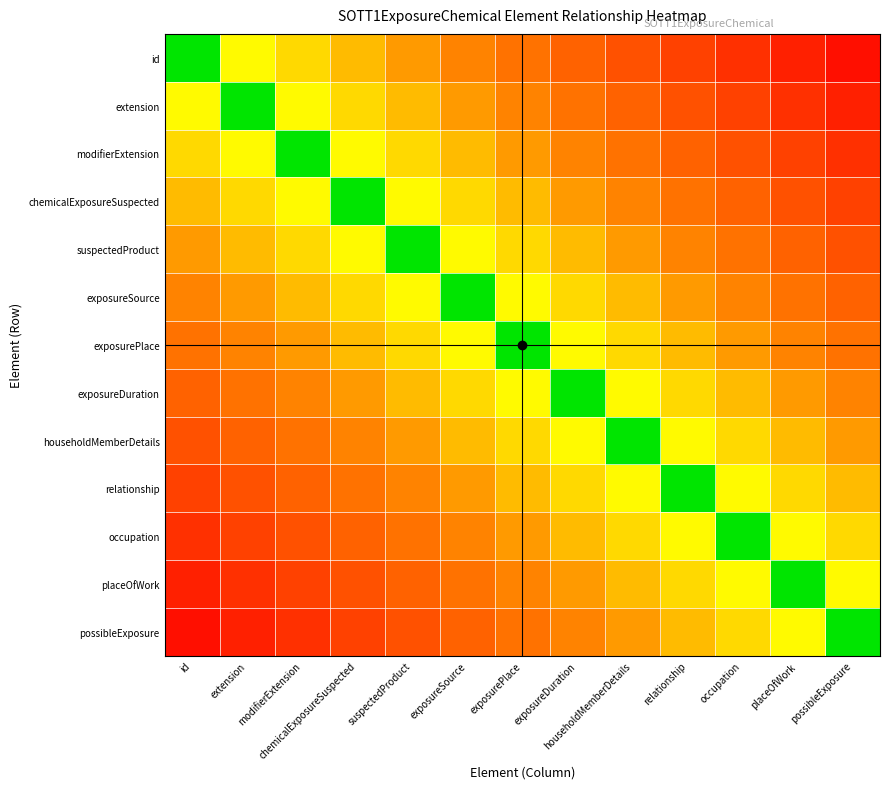

Reading left to right, what are all the values shown in this chart?

id: id=-0.5	extension=0.1	modifierExtension=0.2	chemicalExposureSuspected=0.2	suspectedProduct=0.3	exposureSource=0.4	exposurePlace=0.5	exposureDuration=0.5	householdMemberDetails=0.6	relationship=0.7	occupation=0.8	placeOfWork=0.8	possibleExposure=0.9
extension: id=0.1	extension=-0.5	modifierExtension=0.1	chemicalExposureSuspected=0.2	suspectedProduct=0.2	exposureSource=0.3	exposurePlace=0.4	exposureDuration=0.5	householdMemberDetails=0.5	relationship=0.6	occupation=0.7	placeOfWork=0.8	possibleExposure=0.8
modifierExtension: id=0.2	extension=0.1	modifierExtension=-0.5	chemicalExposureSuspected=0.1	suspectedProduct=0.2	exposureSource=0.2	exposurePlace=0.3	exposureDuration=0.4	householdMemberDetails=0.5	relationship=0.5	occupation=0.6	placeOfWork=0.7	possibleExposure=0.8
chemicalExposureSuspected: id=0.2	extension=0.2	modifierExtension=0.1	chemicalExposureSuspected=-0.5	suspectedProduct=0.1	exposureSource=0.2	exposurePlace=0.2	exposureDuration=0.3	householdMemberDetails=0.4	relationship=0.5	occupation=0.5	placeOfWork=0.6	possibleExposure=0.7
suspectedProduct: id=0.3	extension=0.2	modifierExtension=0.2	chemicalExposureSuspected=0.1	suspectedProduct=-0.5	exposureSource=0.1	exposurePlace=0.2	exposureDuration=0.2	householdMemberDetails=0.3	relationship=0.4	occupation=0.5	placeOfWork=0.5	possibleExposure=0.6
exposureSource: id=0.4	extension=0.3	modifierExtension=0.2	chemicalExposureSuspected=0.2	suspectedProduct=0.1	exposureSource=-0.5	exposurePlace=0.1	exposureDuration=0.2	householdMemberDetails=0.2	relationship=0.3	occupation=0.4	placeOfWork=0.5	possibleExposure=0.5
exposurePlace: id=0.5	extension=0.4	modifierExtension=0.3	chemicalExposureSuspected=0.2	suspectedProduct=0.2	exposureSource=0.1	exposurePlace=-0.5	exposureDuration=0.1	householdMemberDetails=0.2	relationship=0.2	occupation=0.3	placeOfWork=0.4	possibleExposure=0.5
exposureDuration: id=0.5	extension=0.5	modifierExtension=0.4	chemicalExposureSuspected=0.3	suspectedProduct=0.2	exposureSource=0.2	exposurePlace=0.1	exposureDuration=-0.5	householdMemberDetails=0.1	relationship=0.2	occupation=0.2	placeOfWork=0.3	possibleExposure=0.4
householdMemberDetails: id=0.6	extension=0.5	modifierExtension=0.5	chemicalExposureSuspected=0.4	suspectedProduct=0.3	exposureSource=0.2	exposurePlace=0.2	exposureDuration=0.1	householdMemberDetails=-0.5	relationship=0.1	occupation=0.2	placeOfWork=0.2	possibleExposure=0.3
relationship: id=0.7	extension=0.6	modifierExtension=0.5	chemicalExposureSuspected=0.5	suspectedProduct=0.4	exposureSource=0.3	exposurePlace=0.2	exposureDuration=0.2	householdMemberDetails=0.1	relationship=-0.5	occupation=0.1	placeOfWork=0.2	possibleExposure=0.2
occupation: id=0.8	extension=0.7	modifierExtension=0.6	chemicalExposureSuspected=0.5	suspectedProduct=0.5	exposureSource=0.4	exposurePlace=0.3	exposureDuration=0.2	householdMemberDetails=0.2	relationship=0.1	occupation=-0.5	placeOfWork=0.1	possibleExposure=0.2
placeOfWork: id=0.8	extension=0.8	modifierExtension=0.7	chemicalExposureSuspected=0.6	suspectedProduct=0.5	exposureSource=0.5	exposurePlace=0.4	exposureDuration=0.3	householdMemberDetails=0.2	relationship=0.2	occupation=0.1	placeOfWork=-0.5	possibleExposure=0.1
possibleExposure: id=0.9	extension=0.8	modifierExtension=0.8	chemicalExposureSuspected=0.7	suspectedProduct=0.6	exposureSource=0.5	exposurePlace=0.5	exposureDuration=0.4	householdMemberDetails=0.3	relationship=0.2	occupation=0.2	placeOfWork=0.1	possibleExposure=-0.5